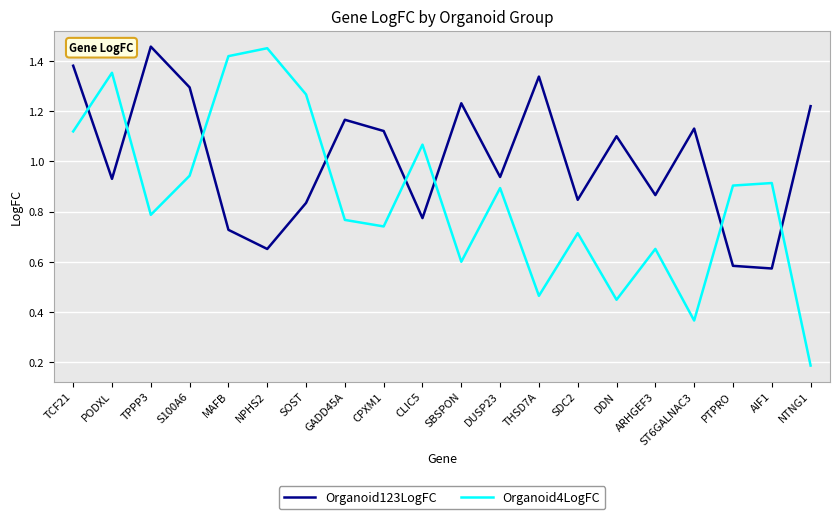

What position from the right is NPHS2?

15